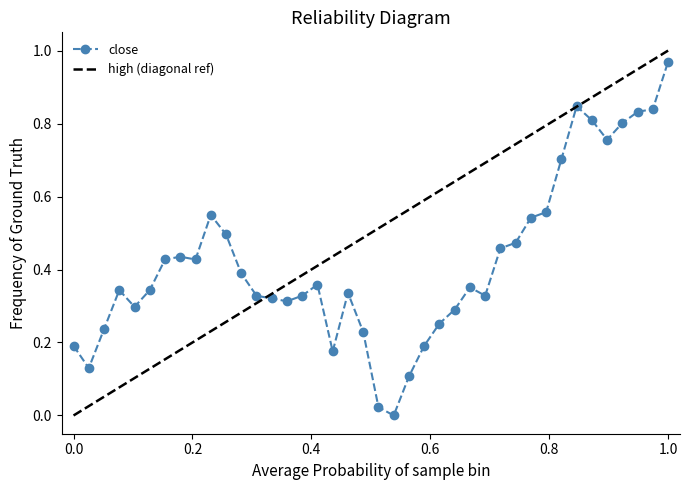

How many values in the close series exceed 0?

39